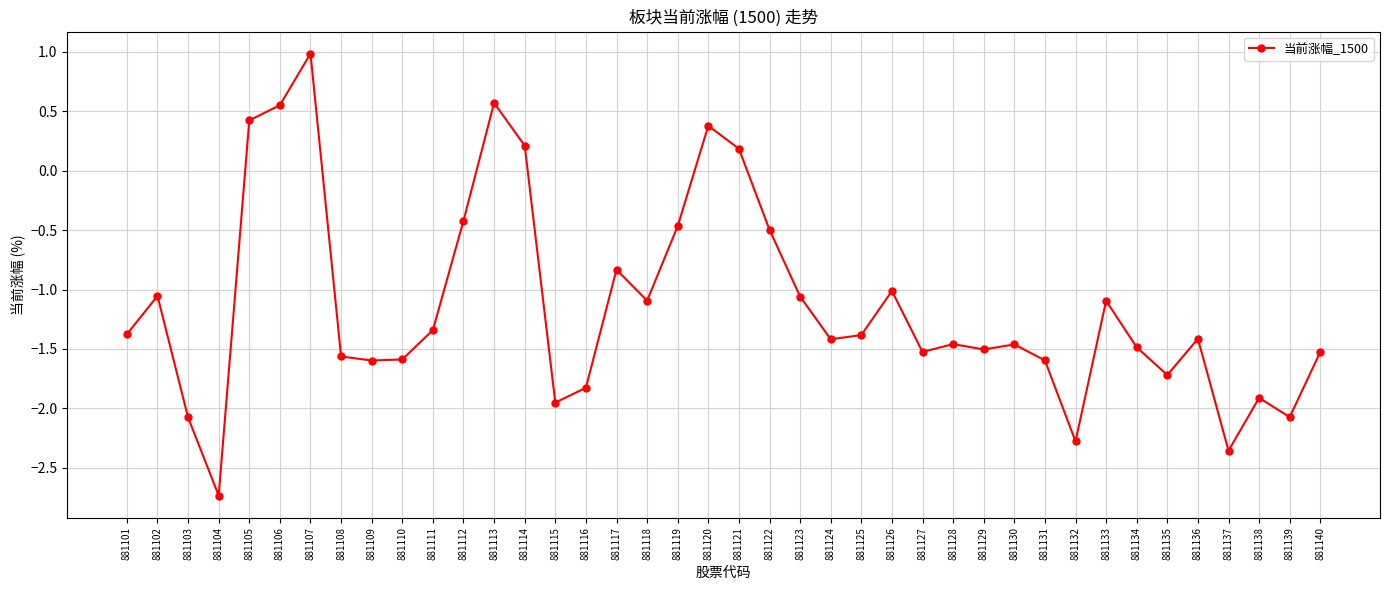

What is the value of the 31st point from the left?

-1.6